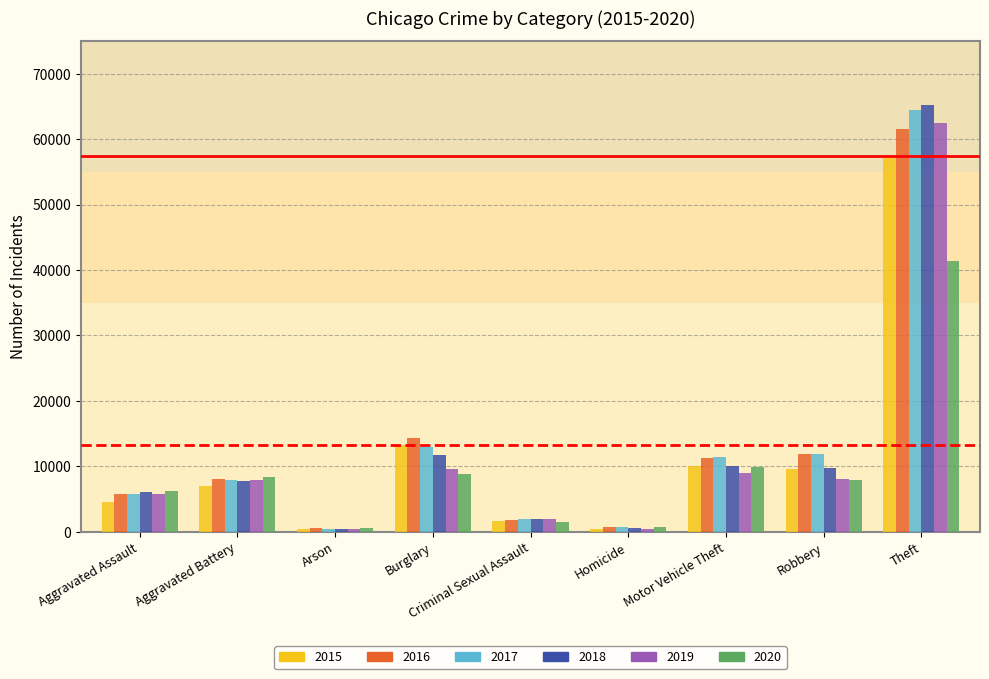

List the series in order of their peak value, lowest first.

2020, 2015, 2016, 2019, 2017, 2018